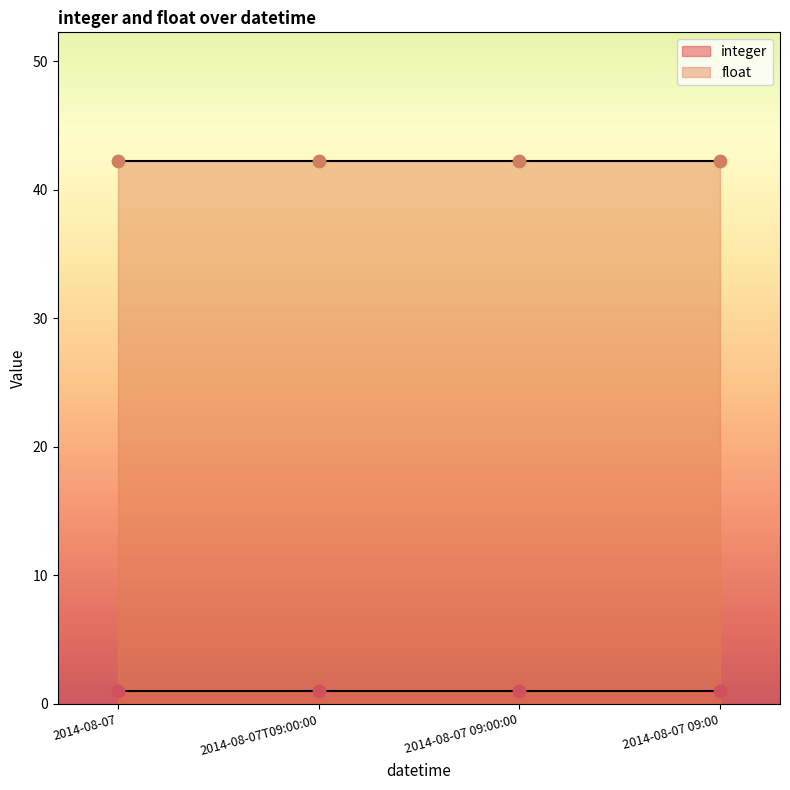

At how many categories does at least one series exceed 22?

4